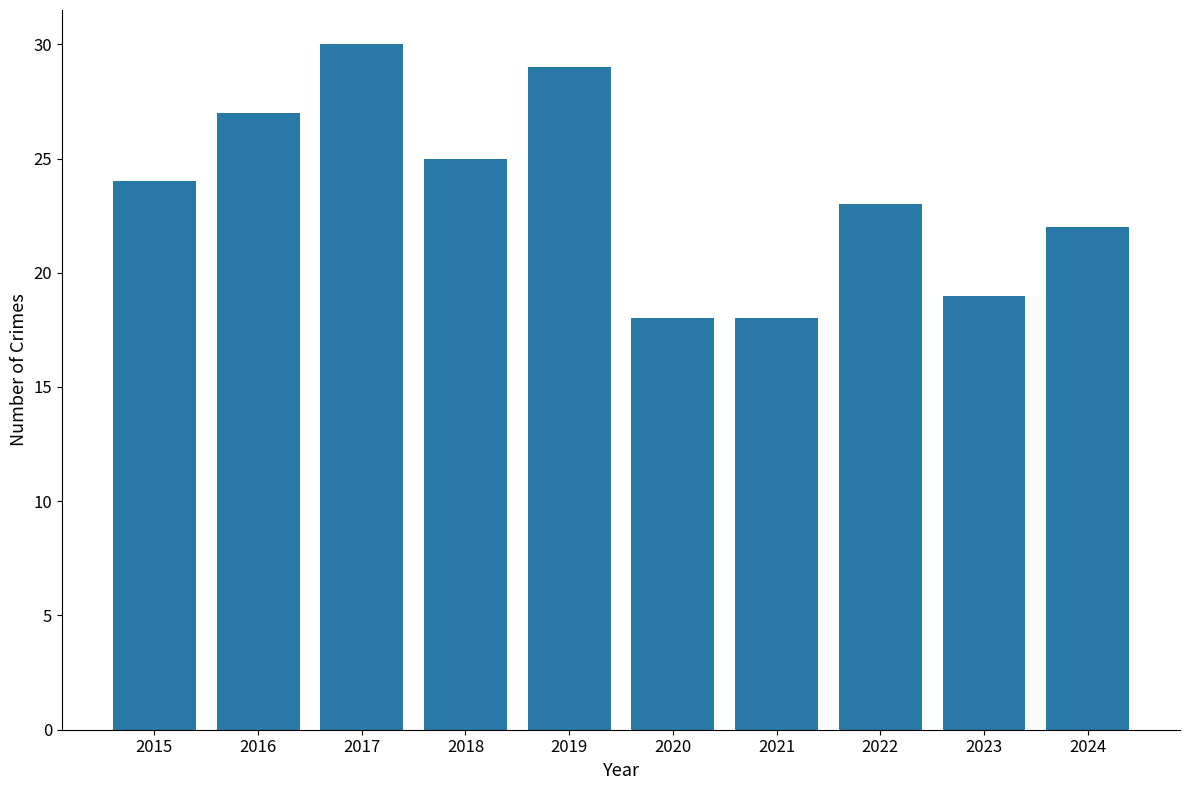

What is the average value?

24